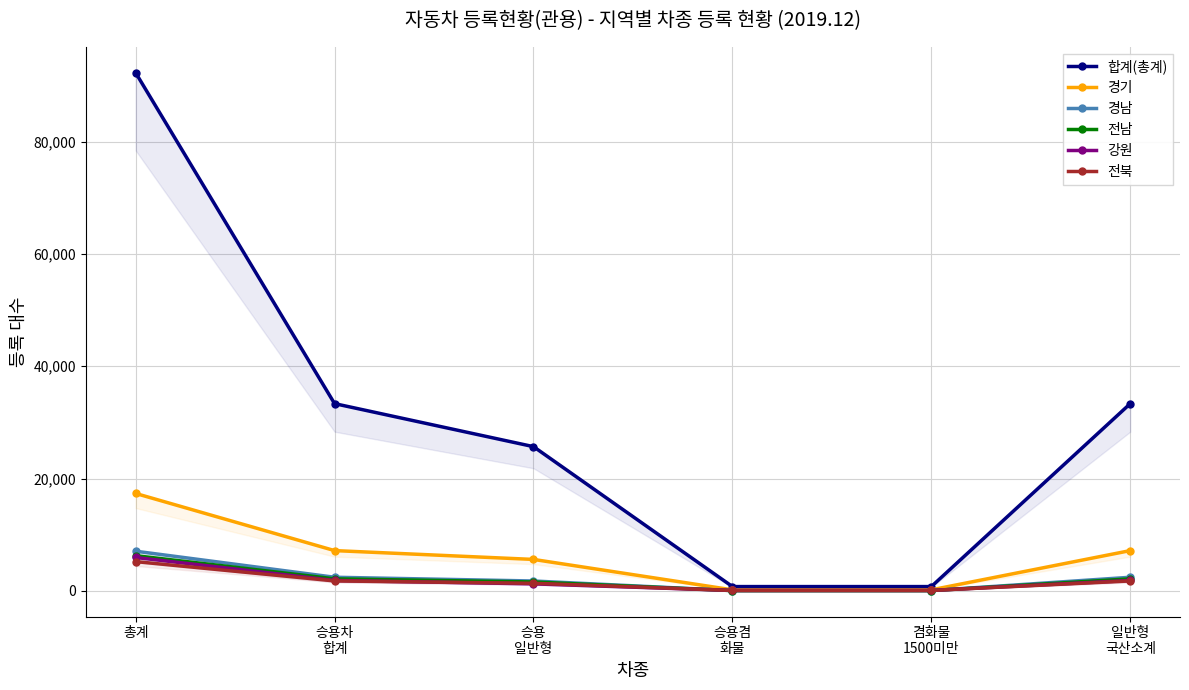

How many lines are shown in the chart?

6